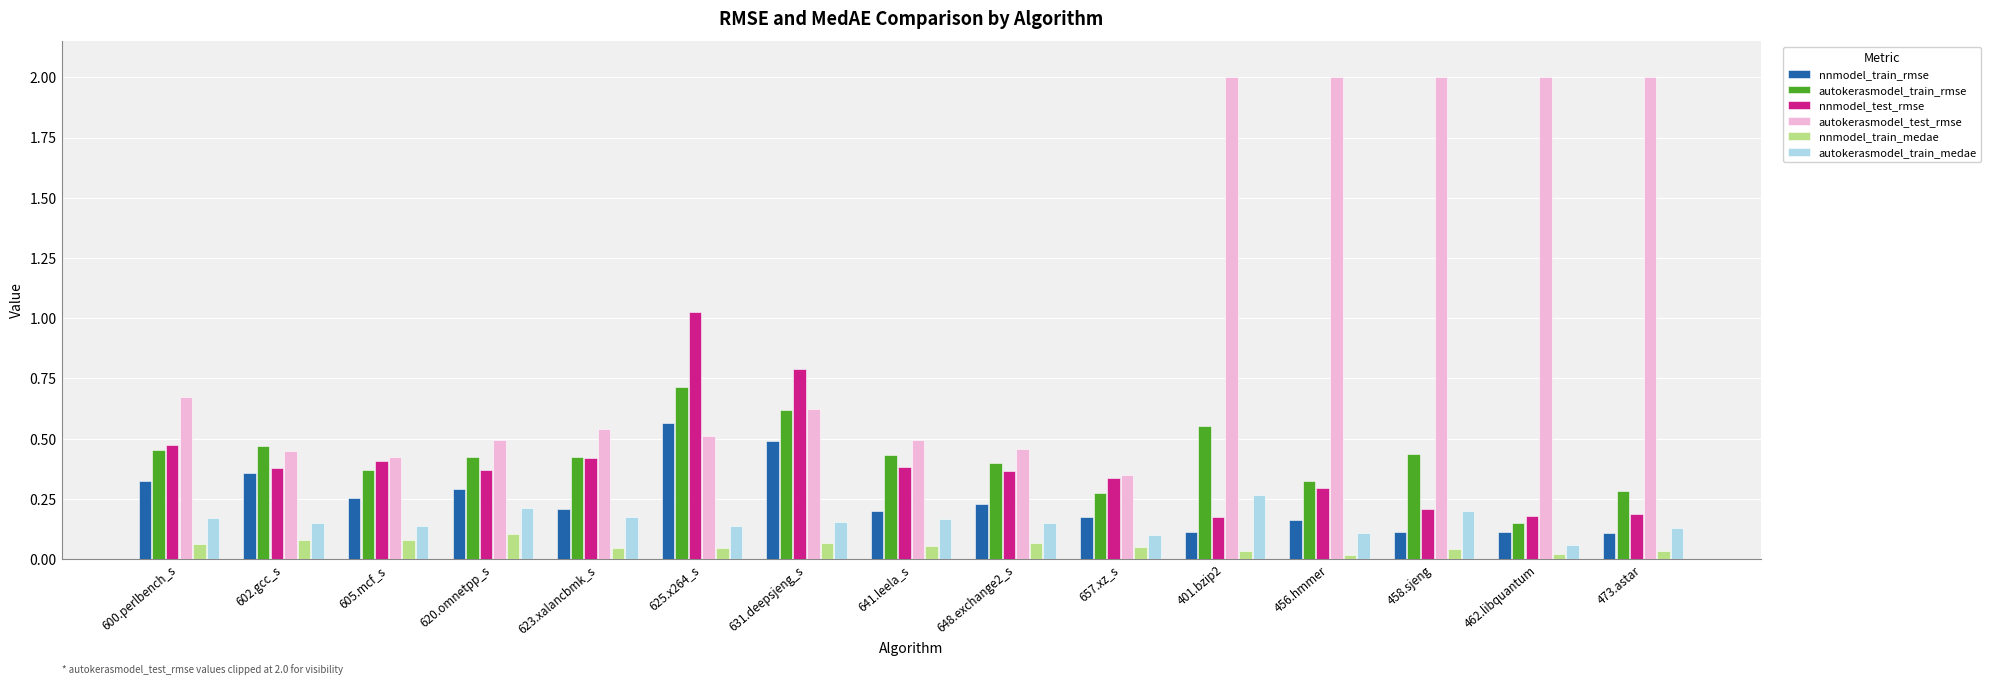

What are all the series names shown in the legend?

nnmodel_train_rmse, autokerasmodel_train_rmse, nnmodel_test_rmse, autokerasmodel_test_rmse, nnmodel_train_medae, autokerasmodel_train_medae